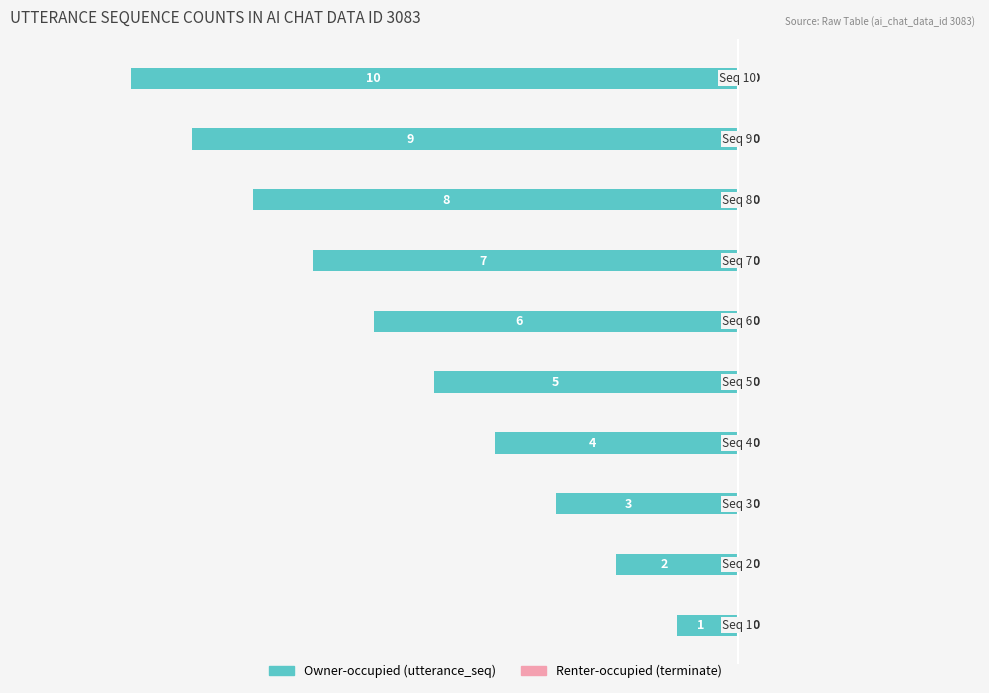

How many bars are there in total?

10